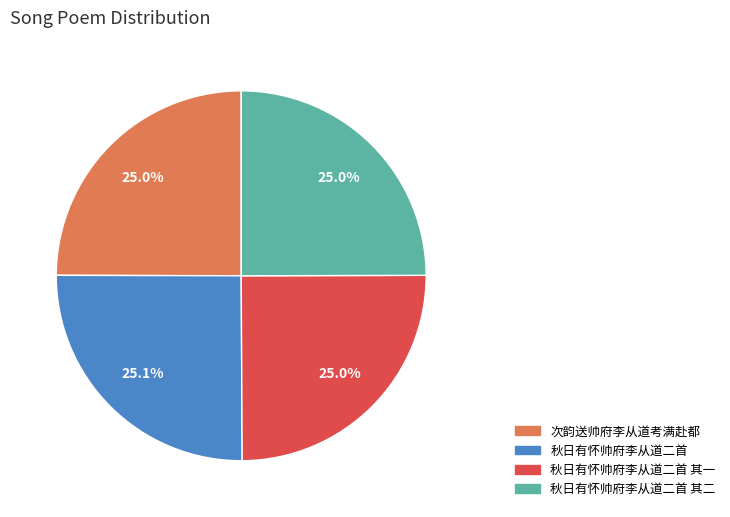

What percentage is NOT represented by 秋日有怀帅府李从道二首 其一?

75.0%